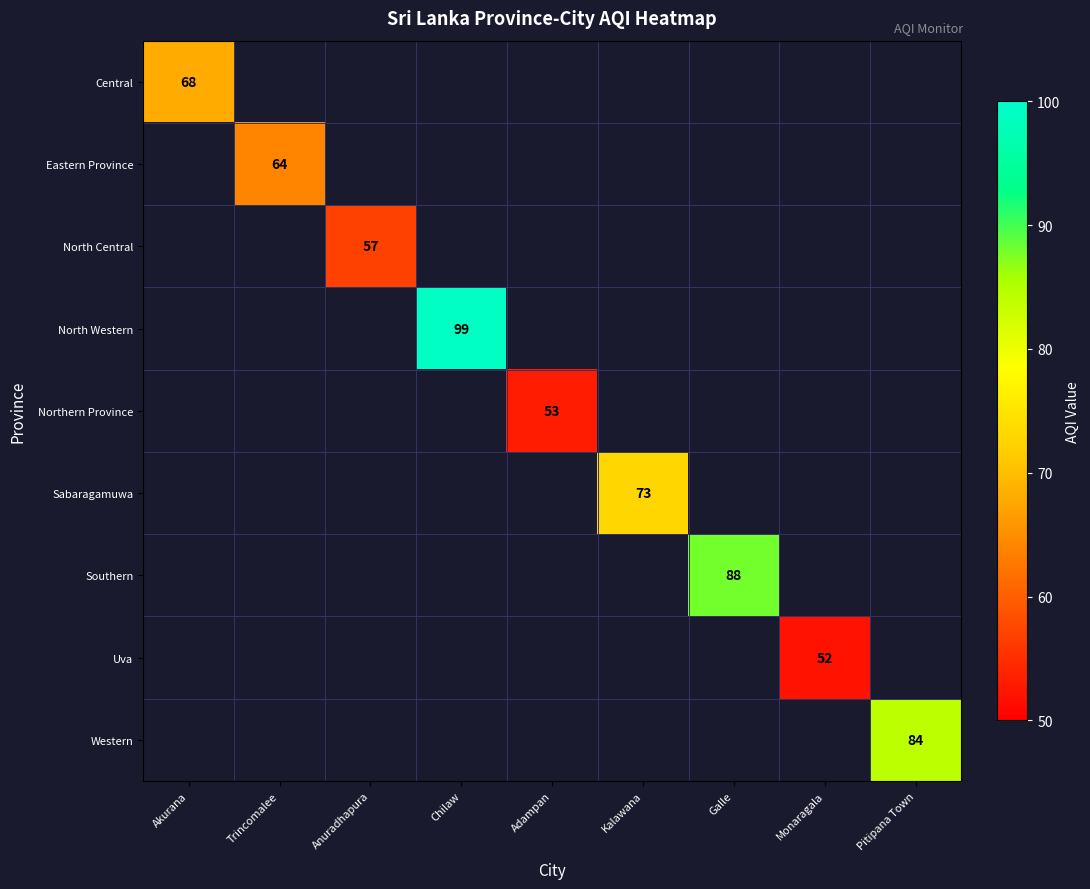

Which series has the largest range (max minus min)?

Central